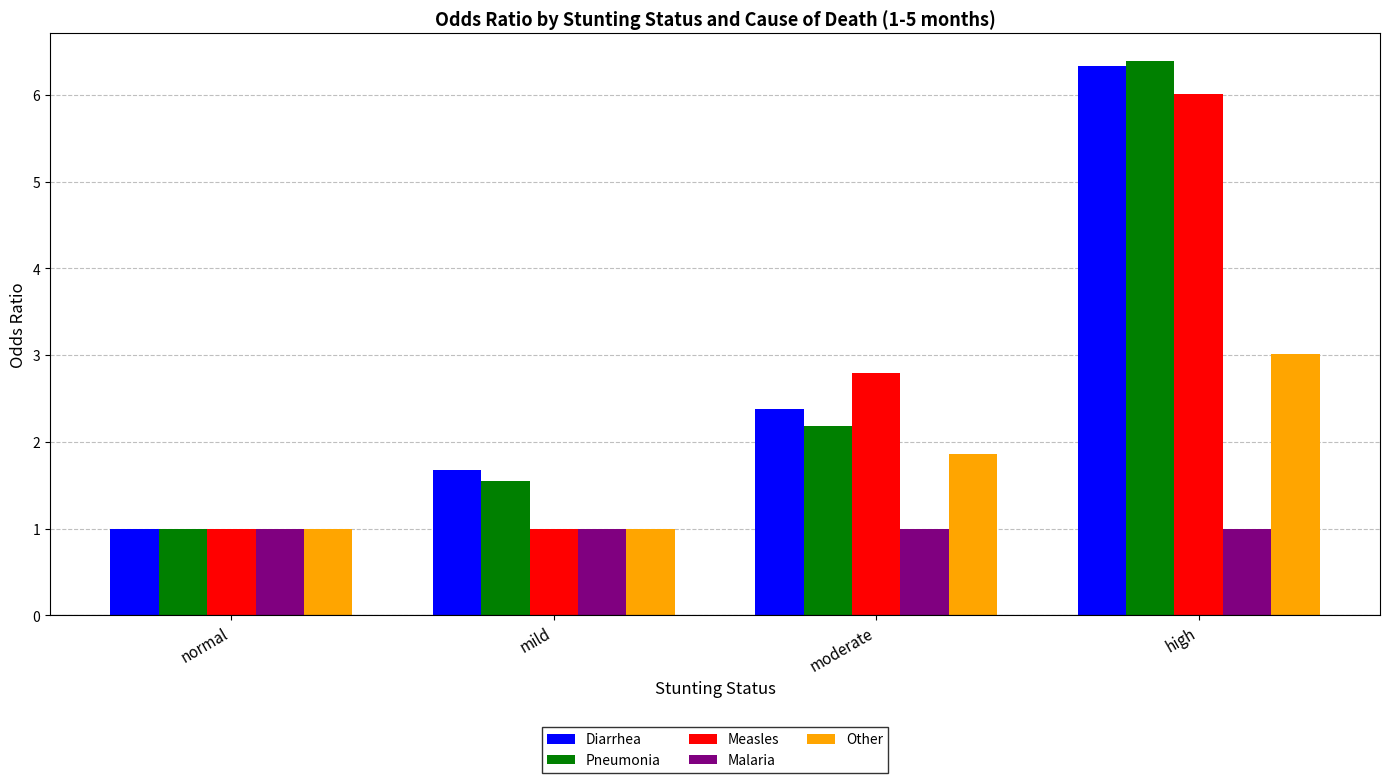

Reading right to left, transcribe all the data shown in this chart.

Diarrhea: 6.3	2.4	1.7	1.0
Pneumonia: 6.4	2.2	1.6	1.0
Measles: 6.0	2.8	1.0	1.0
Malaria: 1.0	1.0	1.0	1.0
Other: 3.0	1.9	1.0	1.0